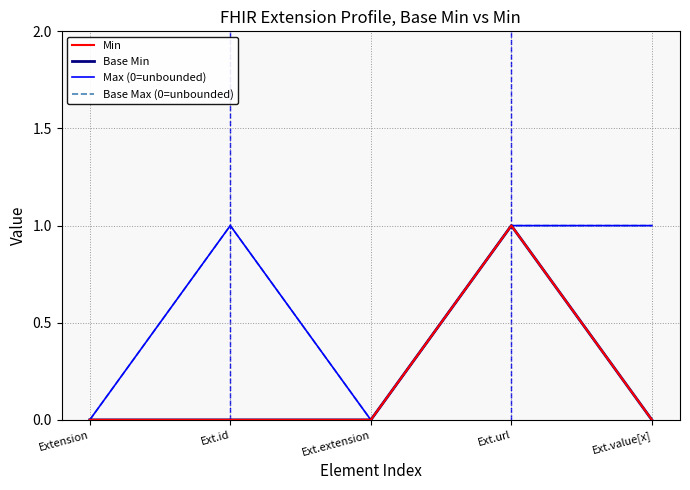

What position from the left is Ext.url?

4